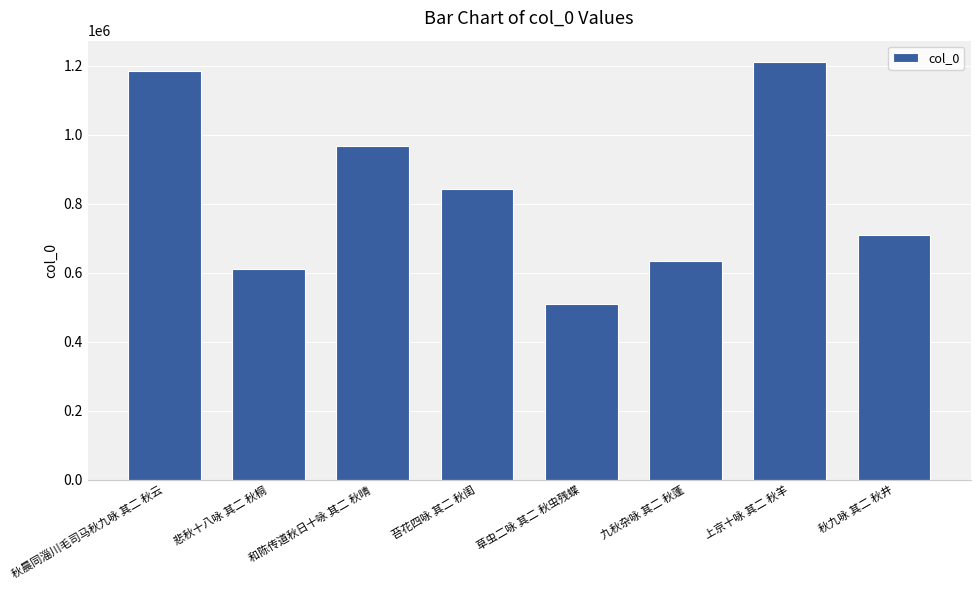

Reading left to right, extract all data points from this chart.

秋晨同淄川毛司马秋九咏 其二 秋云=1184125	悲秋十八咏 其二 秋桐=611700	和陈传道秋日十咏 其二 秋晴=967007	苔花四咏 其二 秋闺=841781	草虫二咏 其二 秋虫残蝶=508888	九秋杂咏 其二 秋蓬=635538	上京十咏 其二 秋羊=1212118	秋九咏 其二 秋井=709300